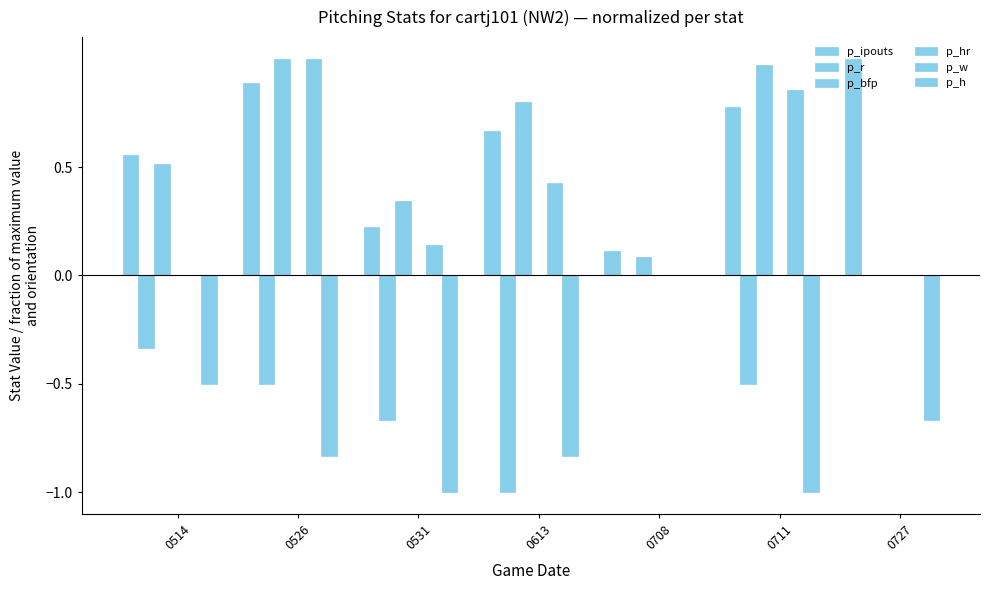

What is the highest value of the p_ipouts series?

1.0